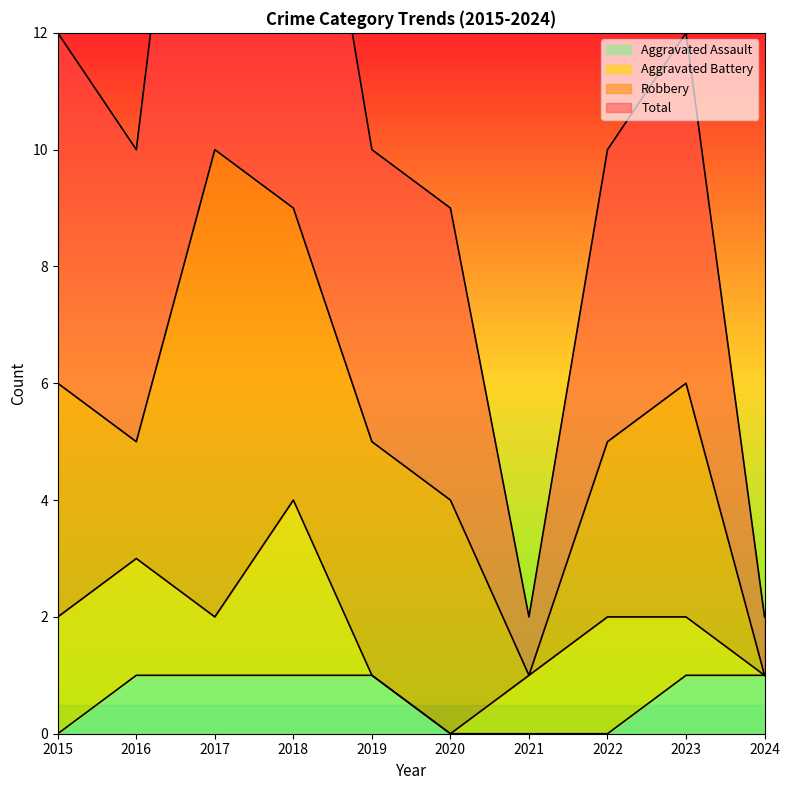

At which category does the chart reach its peak across all series?

2017